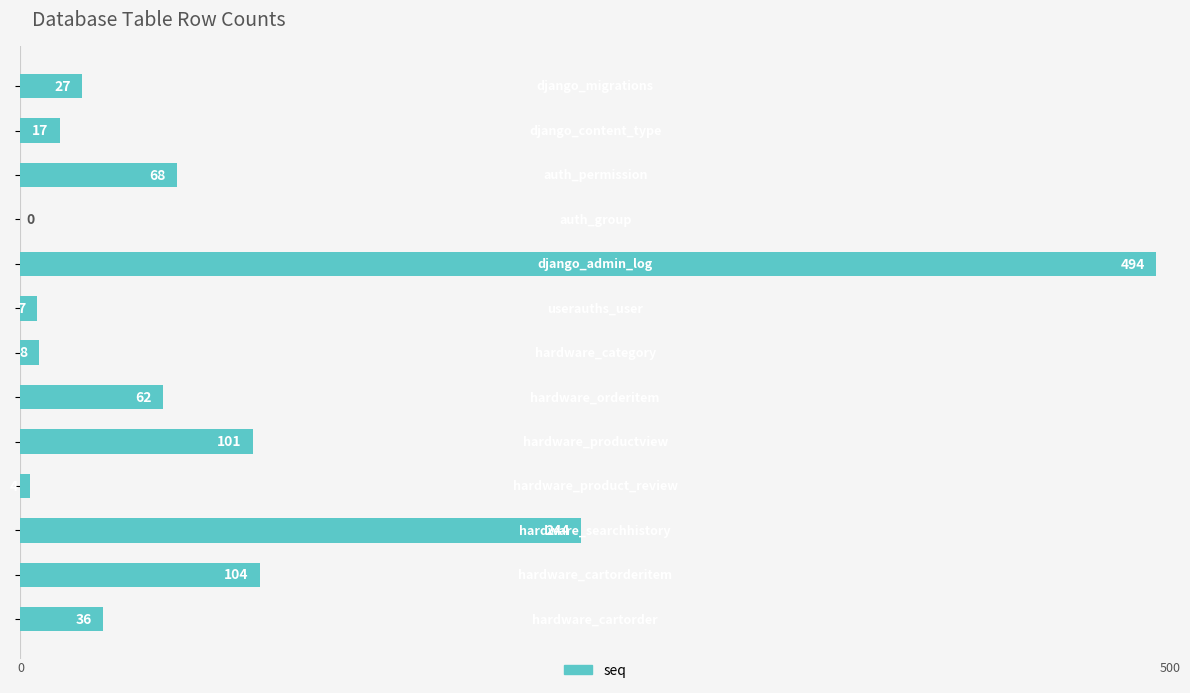

What is the sum of all values?

1172